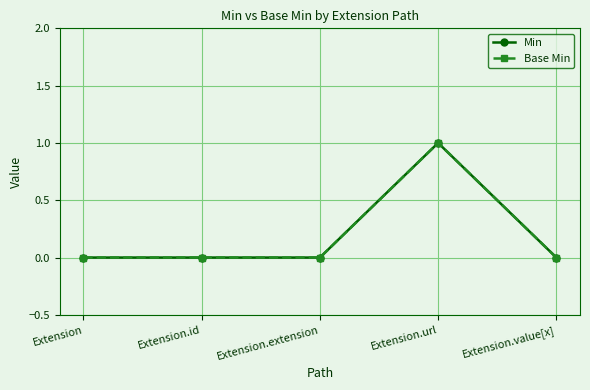

At which category is the sum across all series the highest?

Extension.url